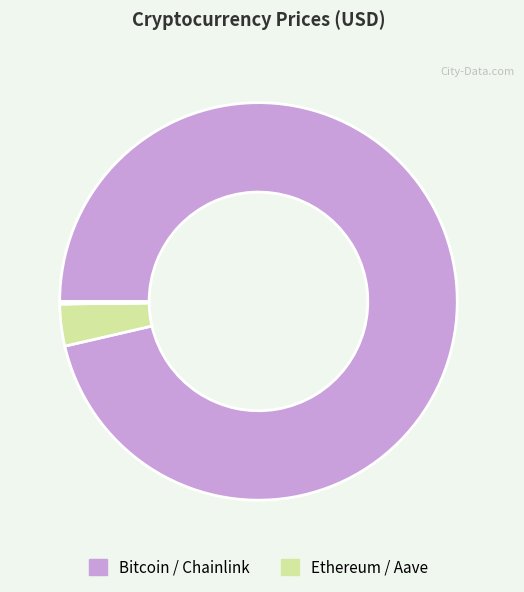

How many segments does this pie chart have?

4